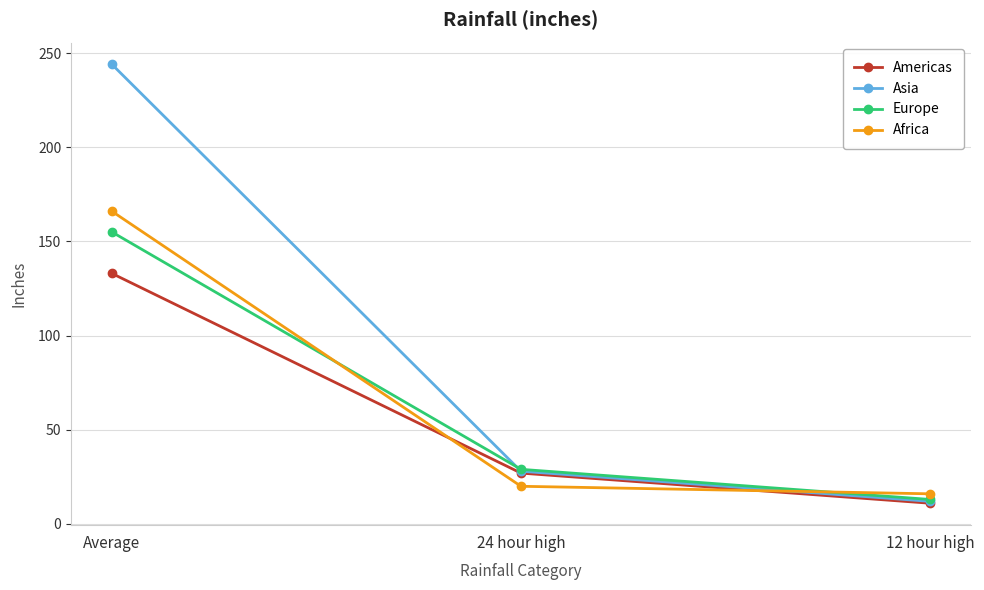

What is the greatest value displayed?

244